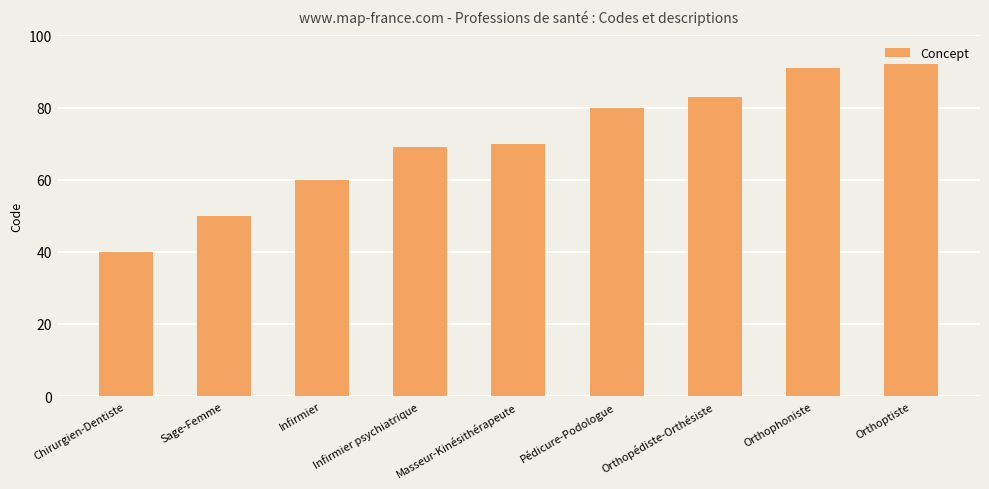

Where is the data nearest to the value 66?

Infirmier psychiatrique